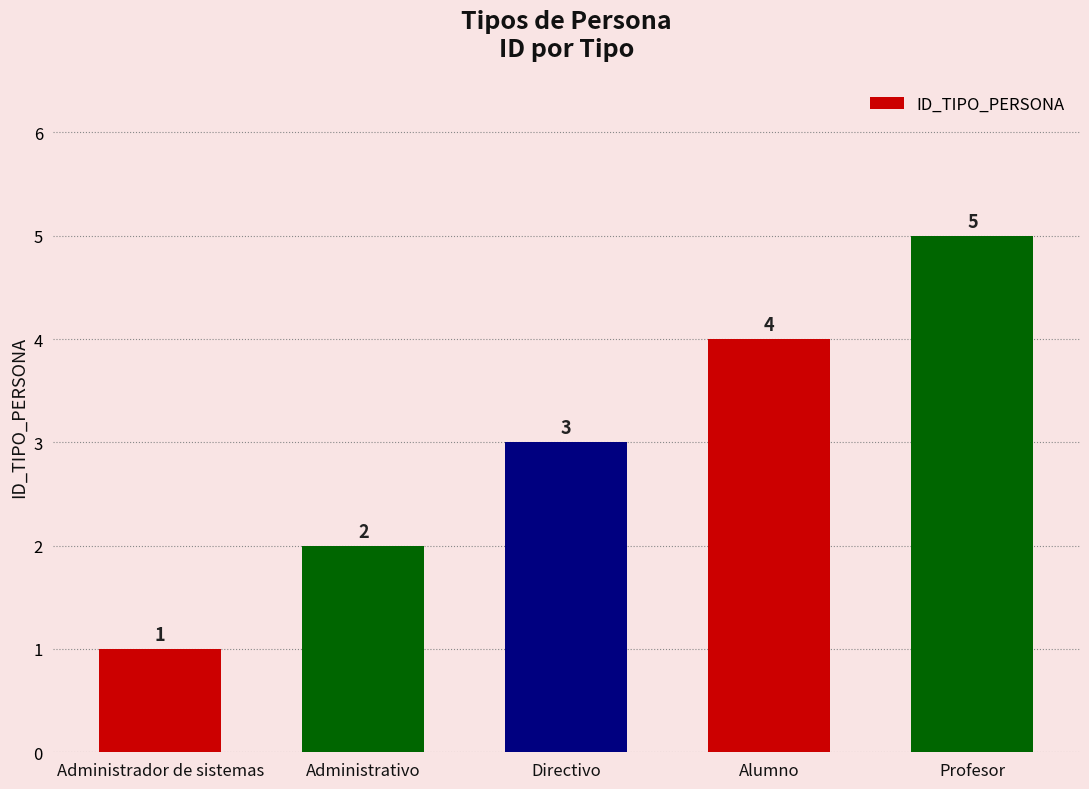

At which category does the chart reach its peak across all series?

Profesor